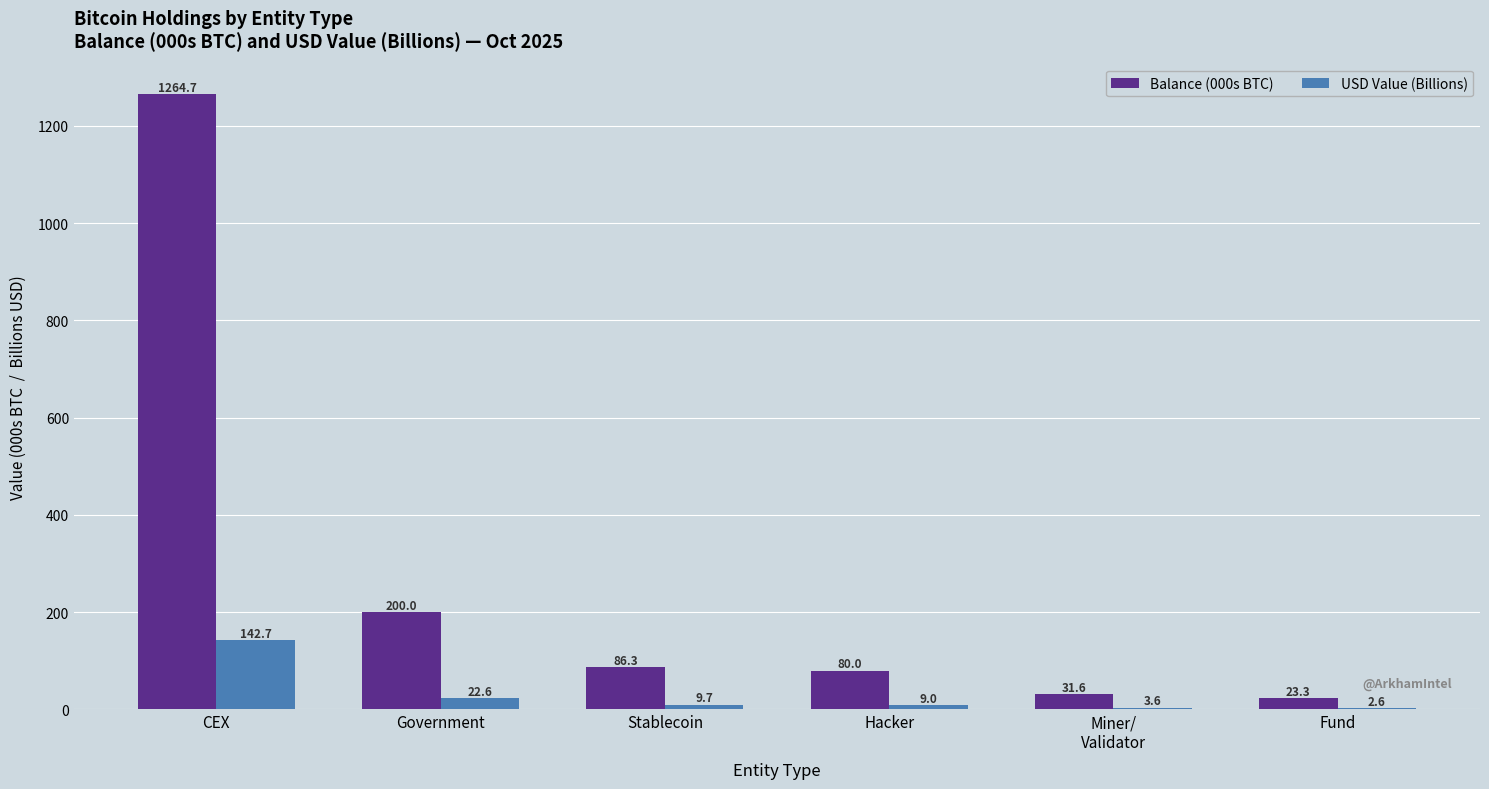

The Balance (000s BTC) series shows 115.2 at Government. True or false?

False